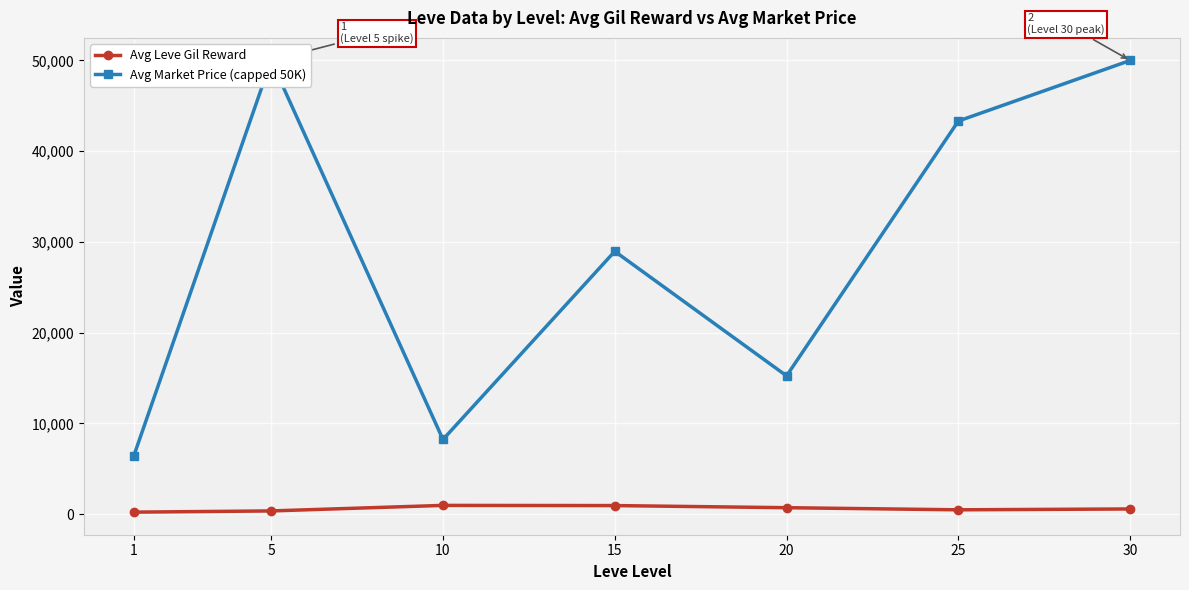

Which series has the largest total across all categories?

Avg Market Price (capped 50K)